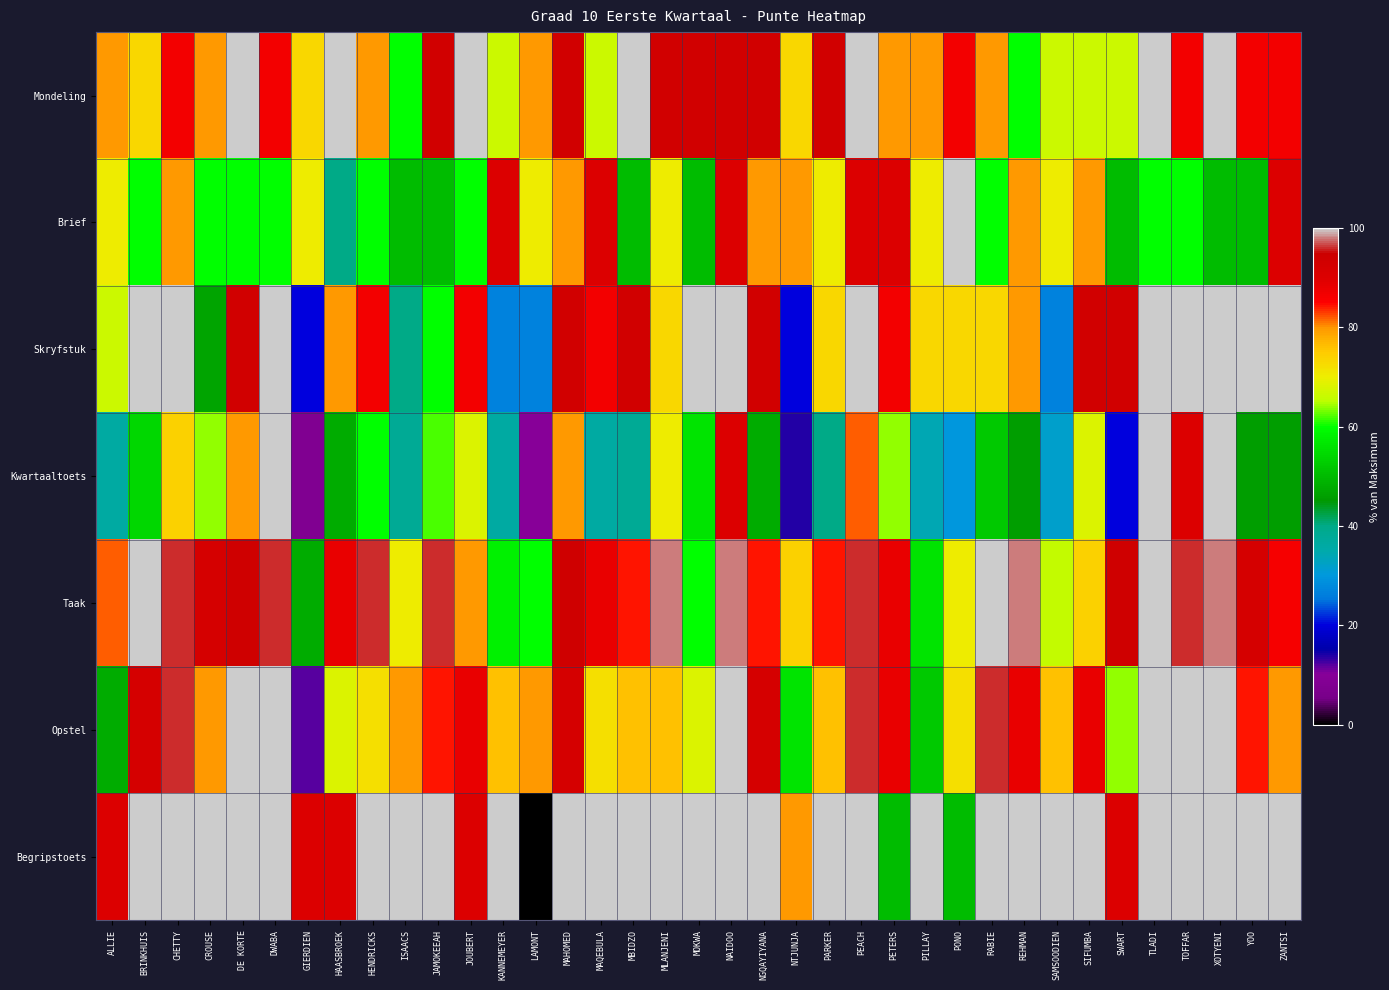

Which category has the lowest value across all series?

LAMONT